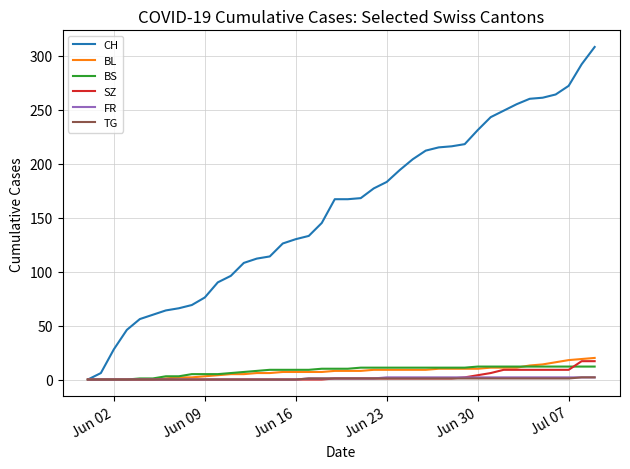

Which series has the largest total across all categories?

CH